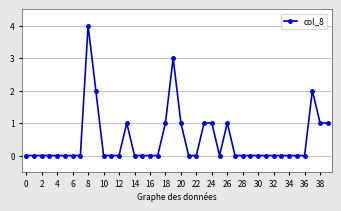

What is the value of the 19th point from the left?

1